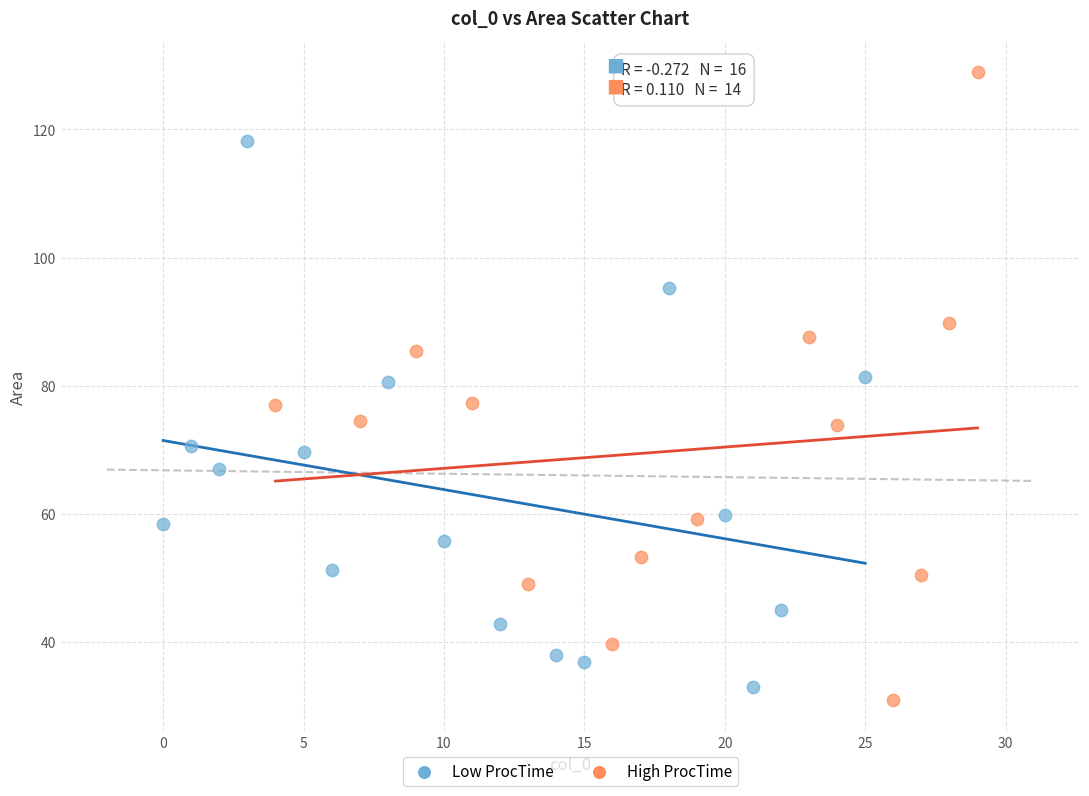

Which series reaches the maximum Y coordinate?

High ProcTime